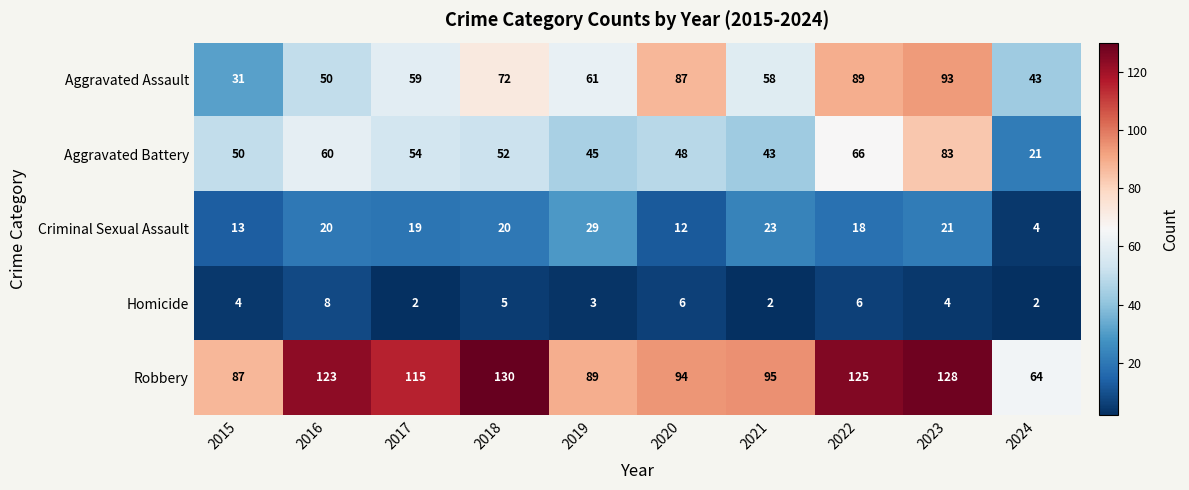

What is the difference between the maximum and minimum values in the Homicide series?

6